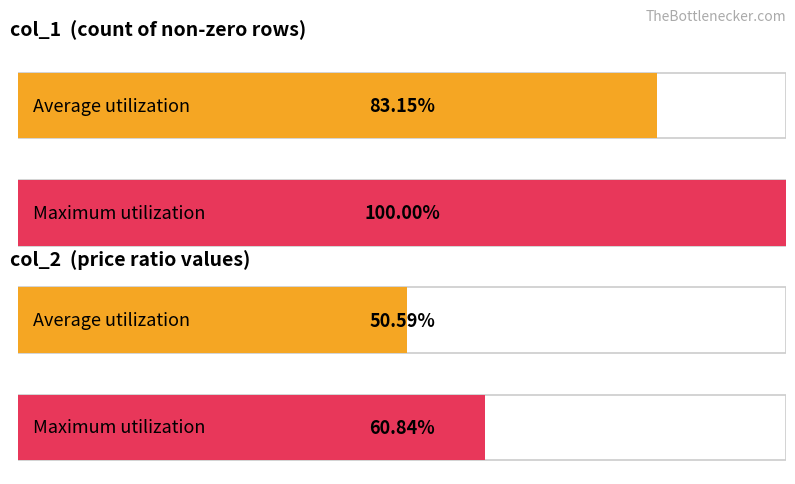

How many bars are there in each group?

2